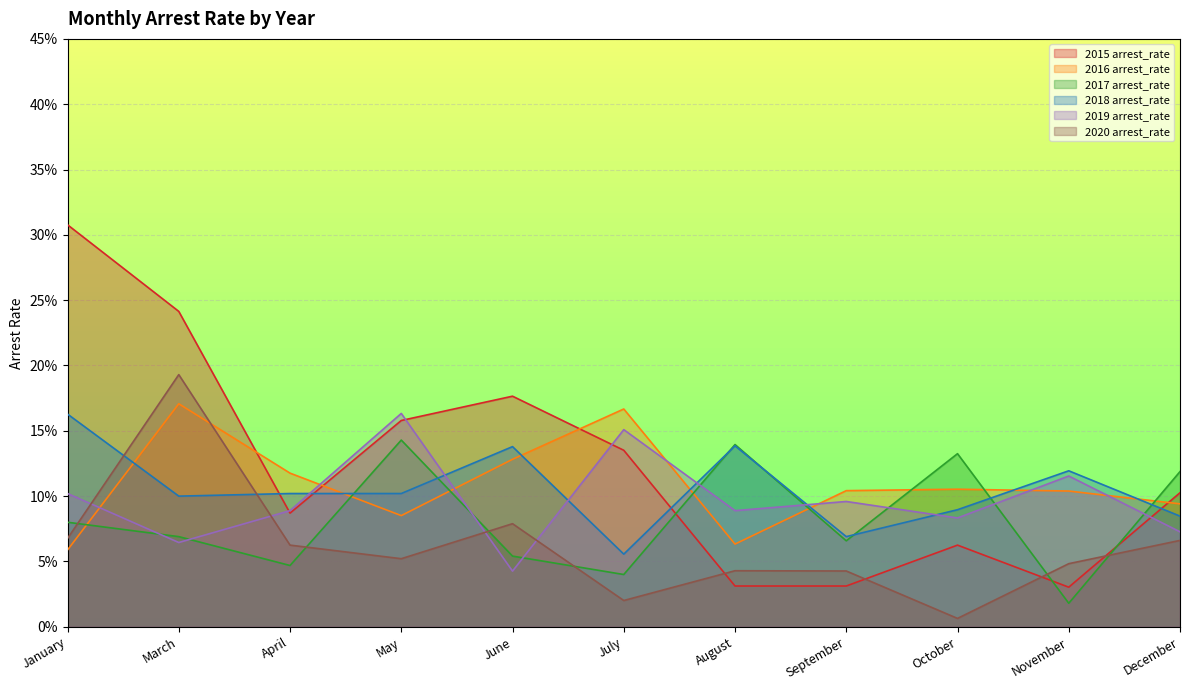

Rank the series at January from lowest to highest value.

2016 arrest_rate, 2020 arrest_rate, 2017 arrest_rate, 2019 arrest_rate, 2018 arrest_rate, 2015 arrest_rate